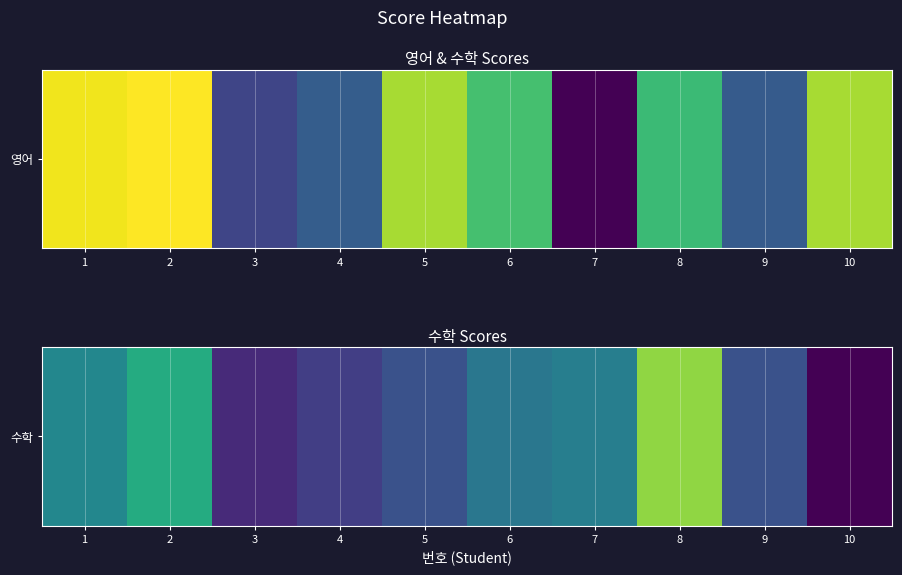

The chart shows a value of 23 at 3. True or false?

False